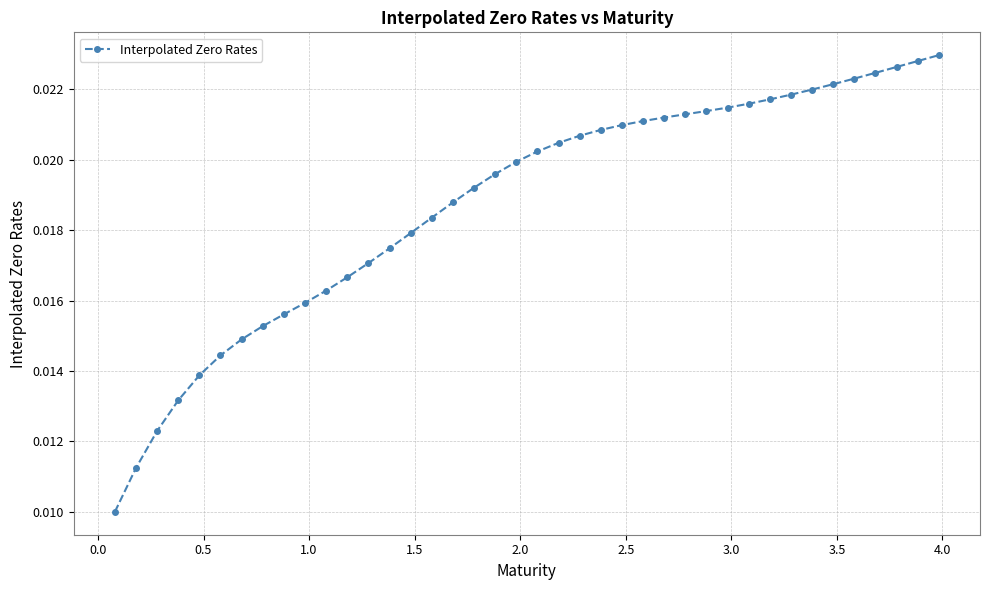

Is this an area chart (filled region under the line)?

No